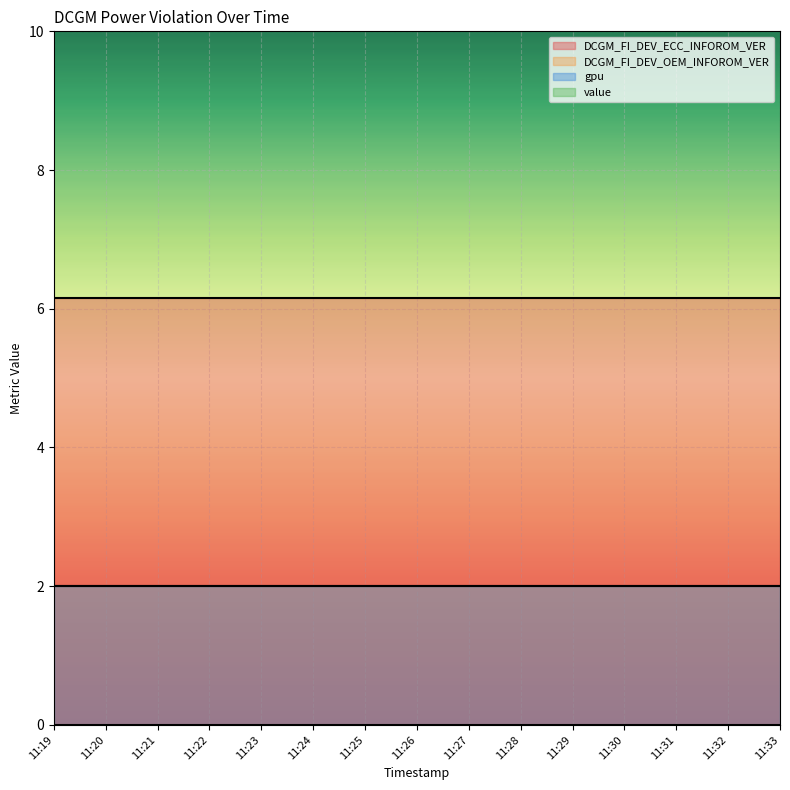

Which label corresponds to the largest value in the chart?

11:19